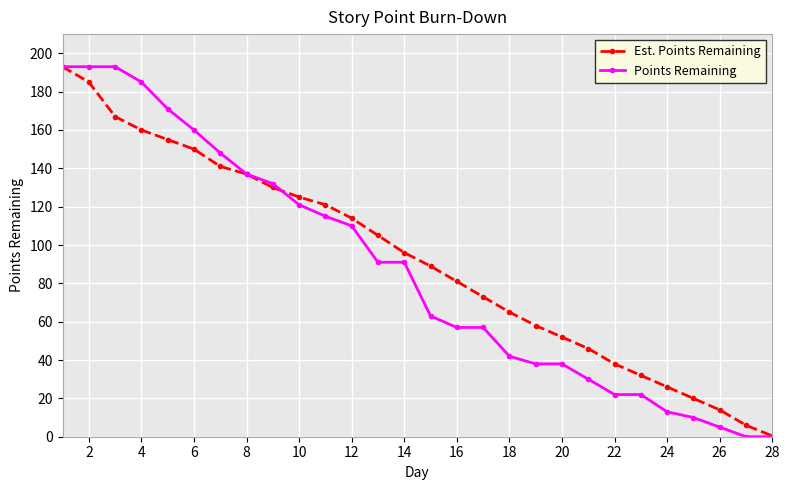

What is the difference between the maximum and minimum values in the Points Remaining series?

193.0